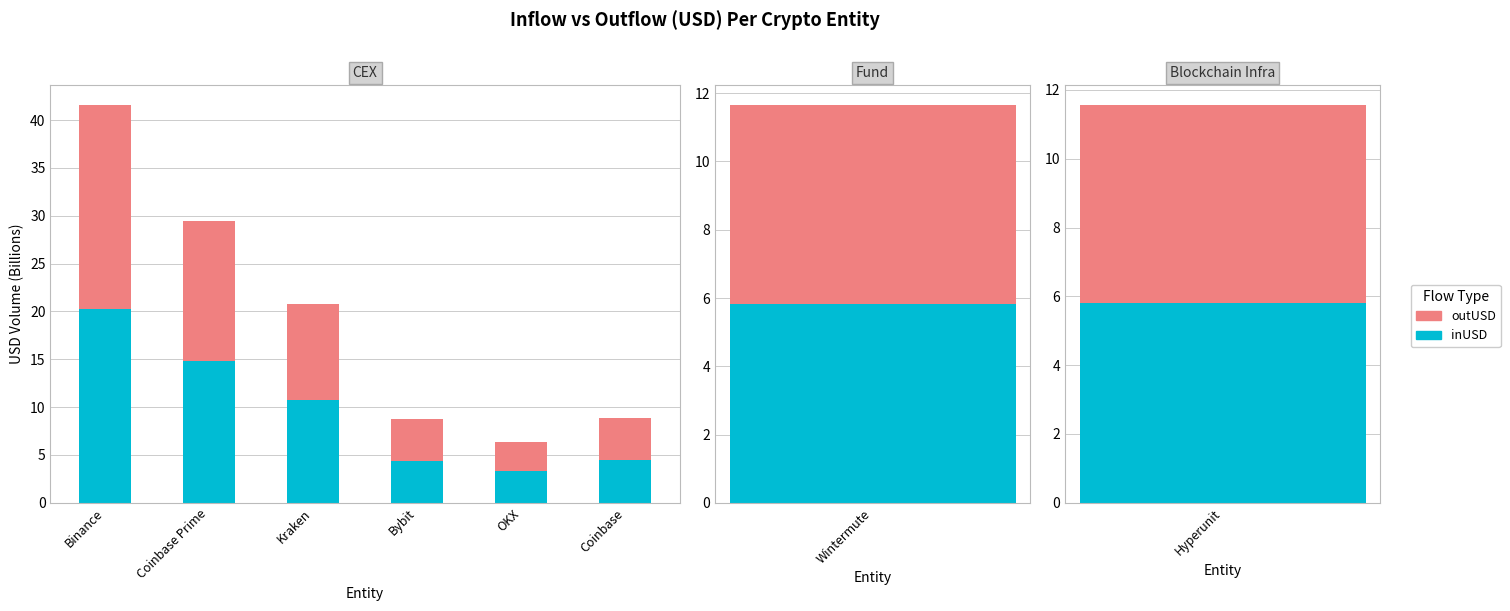

What is the value of the outUSD bar at the 3rd from the left?

10.0